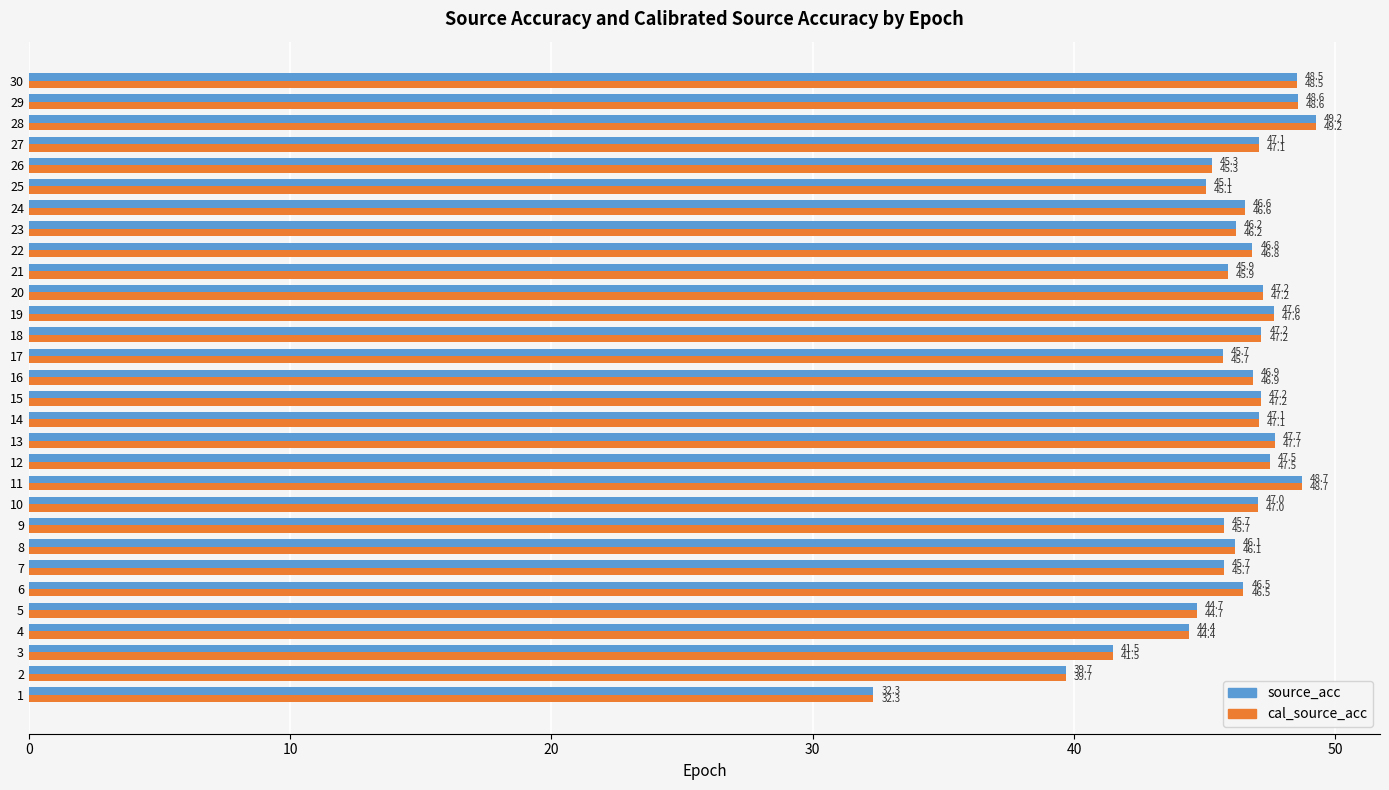

Read the cal_source_acc value at 29.

48.6